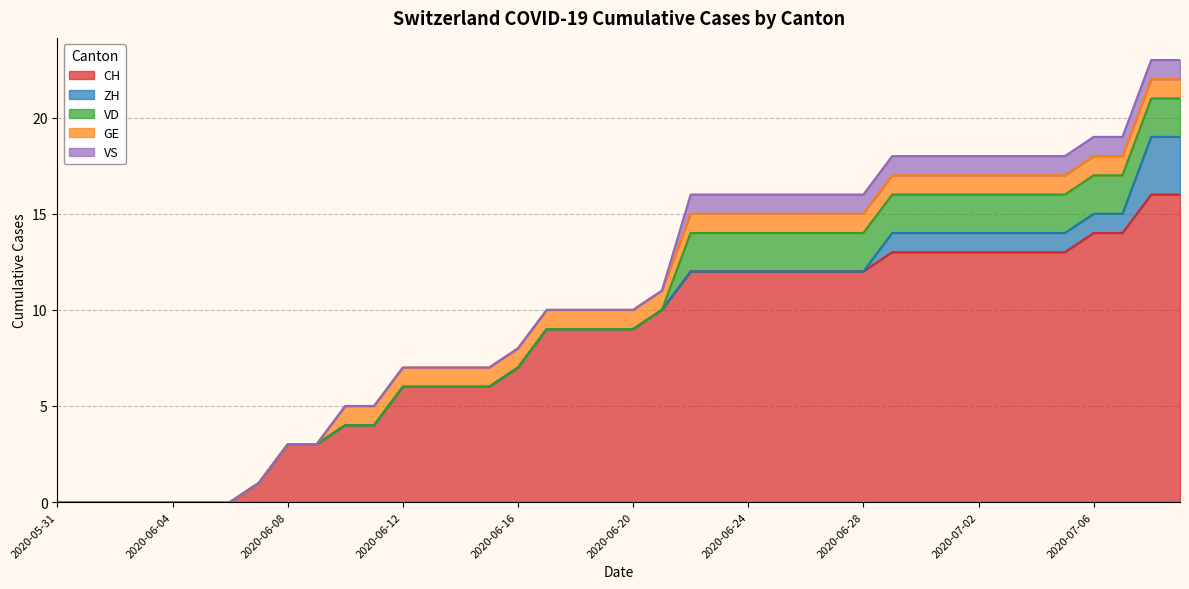

List the series in order of their peak value, lowest first.

GE, VS, VD, ZH, CH